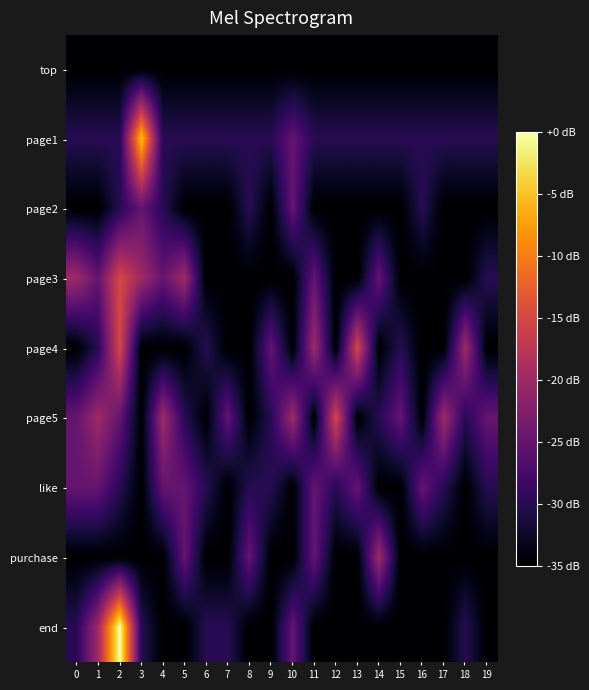

What is the total value across all series at 19?

-290